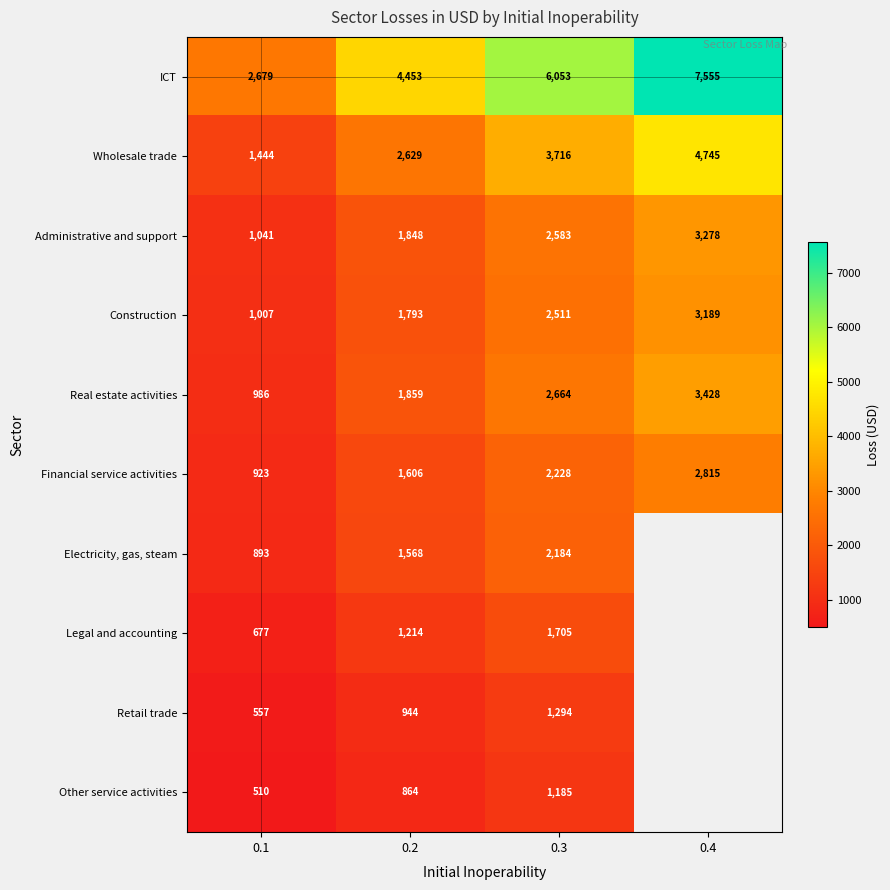

Is the value of ICT at 0.1 greater than the value of Retail trade at 0.2?

Yes